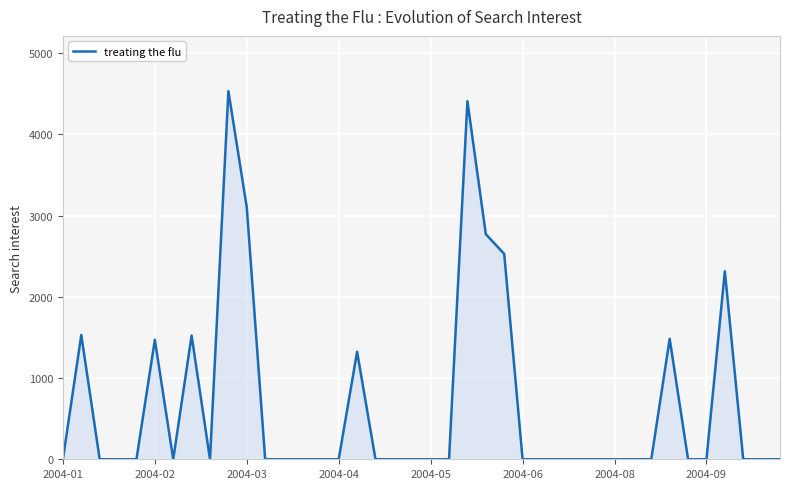

How many lines are shown in the chart?

1